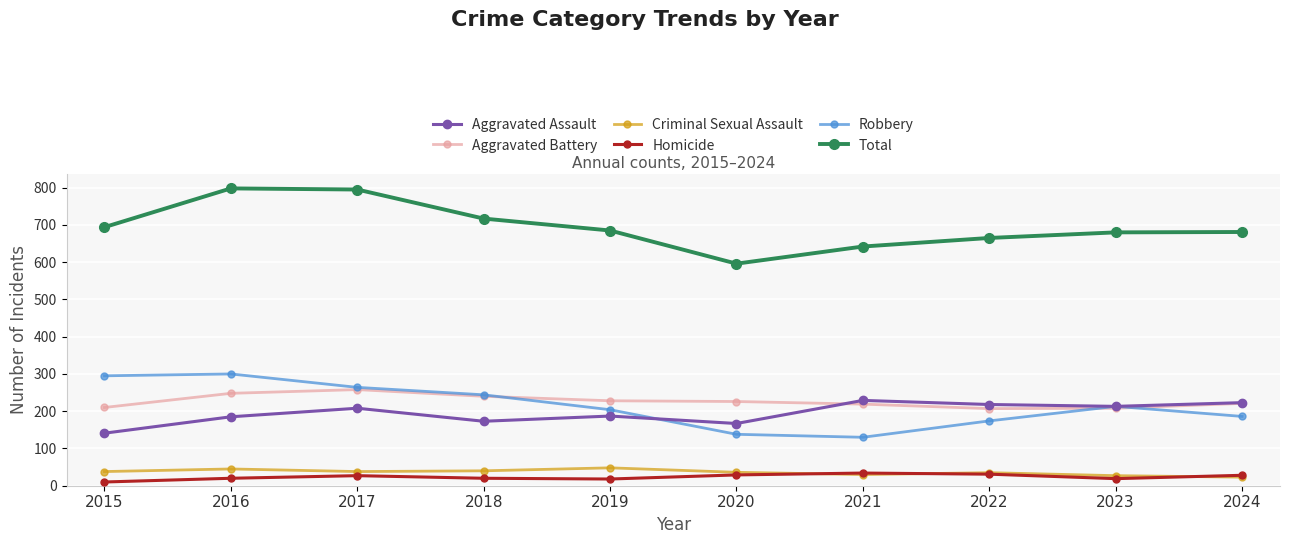

What is the minimum value for Aggravated Battery?

207